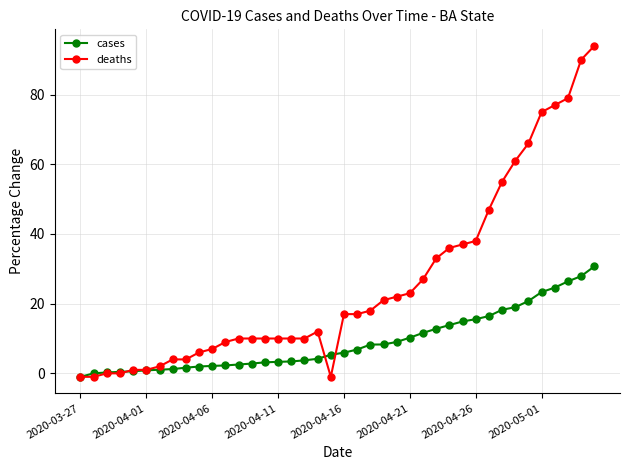

Rank the series by their maximum value, from highest to lowest.

deaths, cases